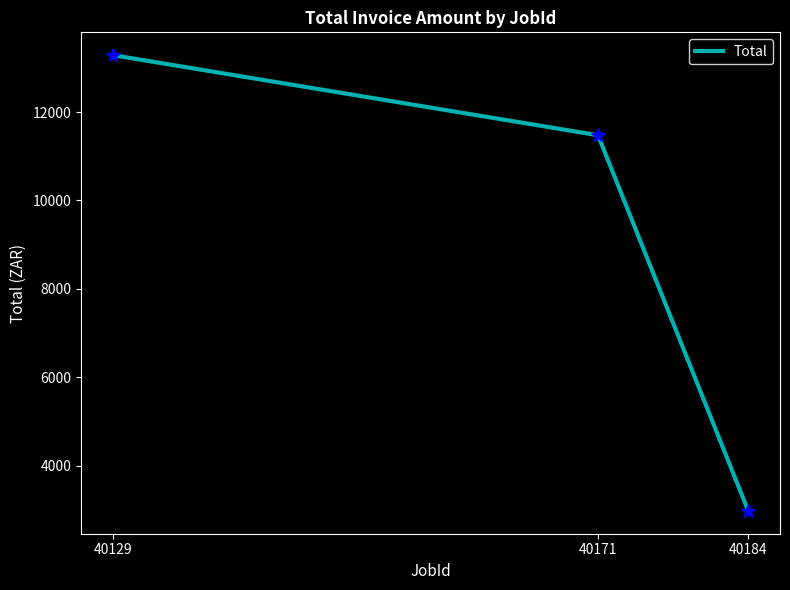

Is it true that the value at 40129 is 13289.9?

True